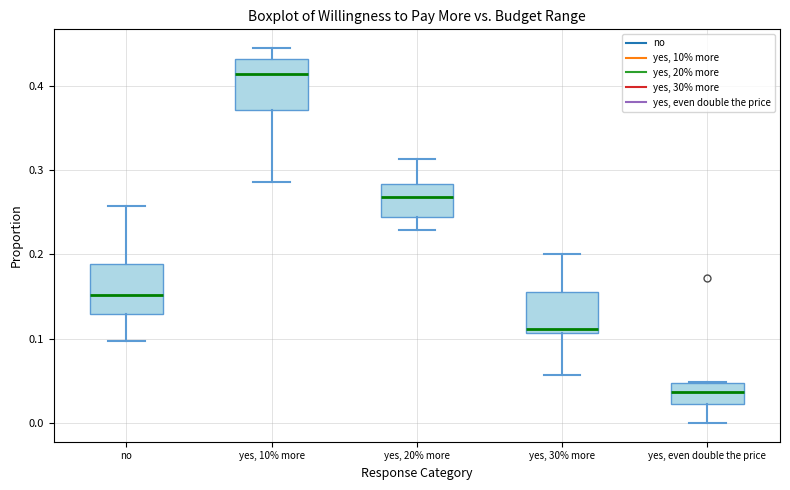

Reading left to right, read every box against the y-axis: the position of its median line, the range the box covers, and the ends of its whiskers. The values are not printed on the chart, so give them approximately, as read against the axis.

no: median 0.15, box 0.13 to 0.19, whiskers 0.10 to 0.26
yes, 10% more: median 0.41, box 0.37 to 0.43, whiskers 0.29 to 0.44
yes, 20% more: median 0.27, box 0.24 to 0.28, whiskers 0.23 to 0.31
yes, 30% more: median 0.11 (just above the box's lower edge), box 0.11 to 0.16, whiskers 0.06 to 0.20
yes, even double the price: median 0.04, box 0.02 to 0.05, whiskers 0.00 to 0.05